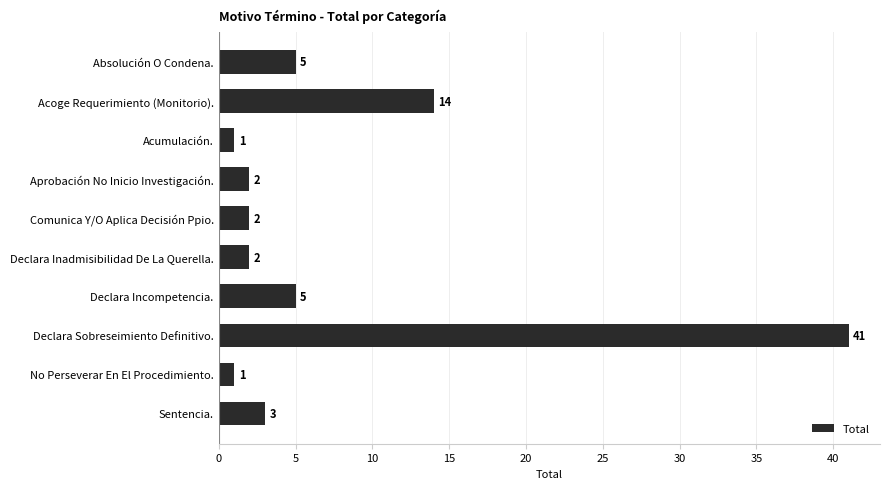

The value at Acoge Requerimiento (Monitorio). is 5. True or false?

False